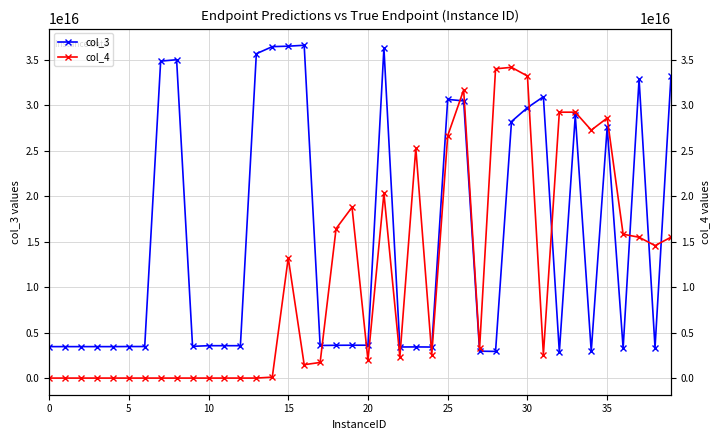

What is the sum of the col_3 values at 25 and 28?

33551838972311300.0